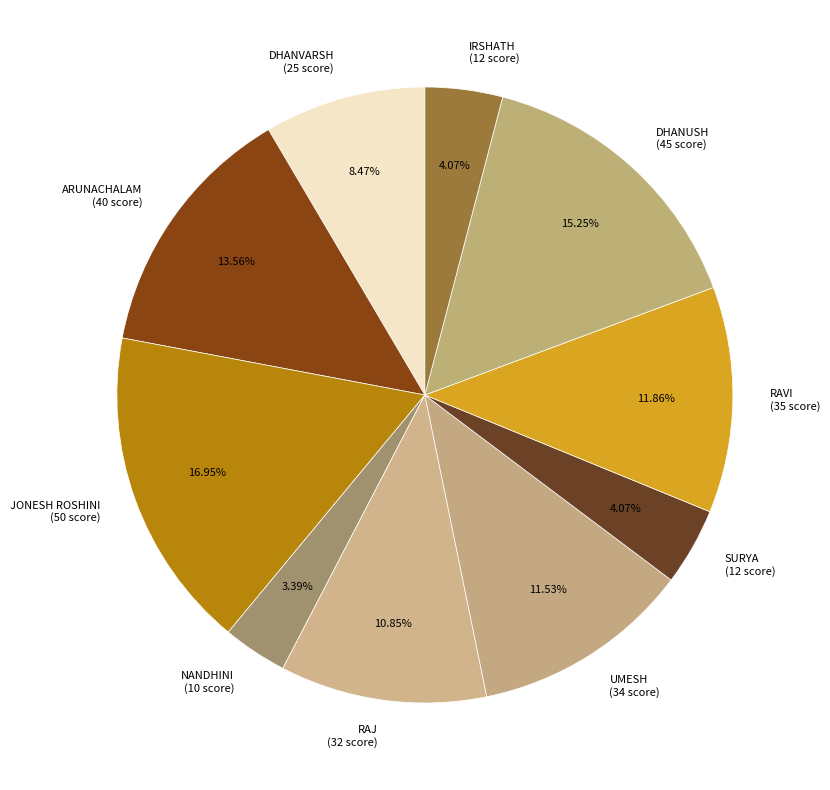

Is DHANUSH the majority of the pie?

No